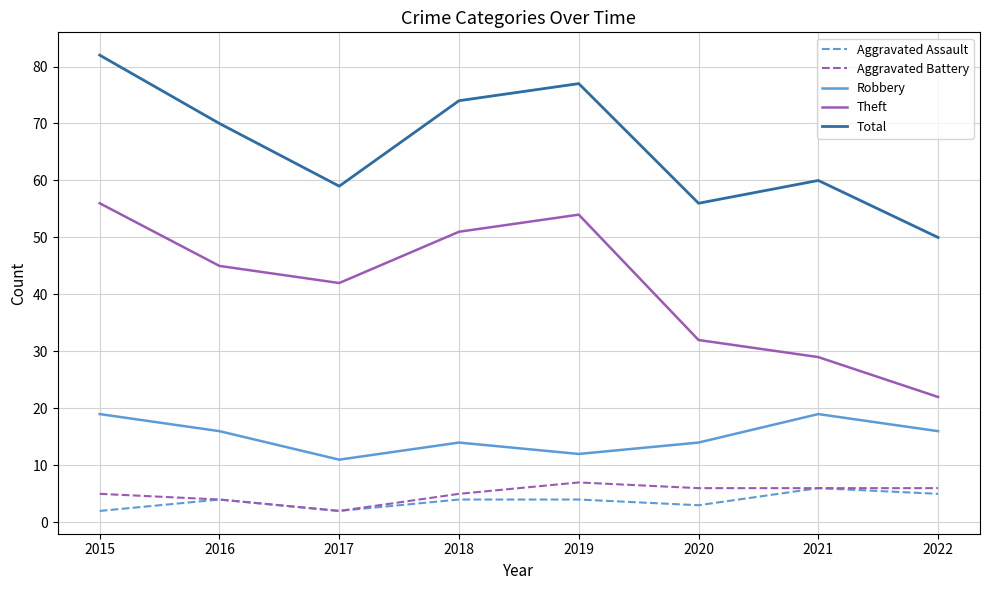

Count the number of data series in this chart.

5